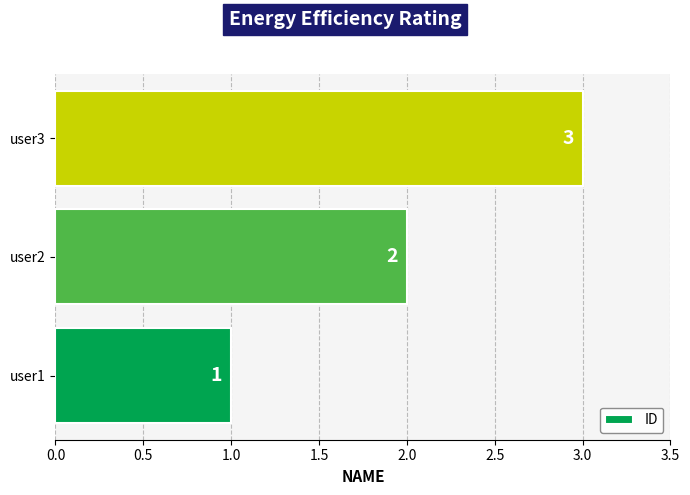

What is the change in value from user2 to user3?

+1